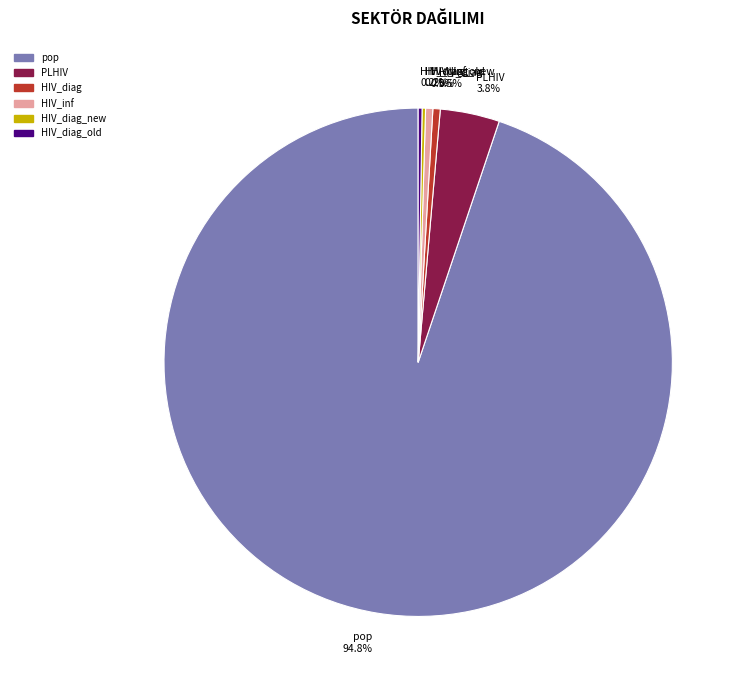

Is there any slice that represents more than half of the pie?

Yes